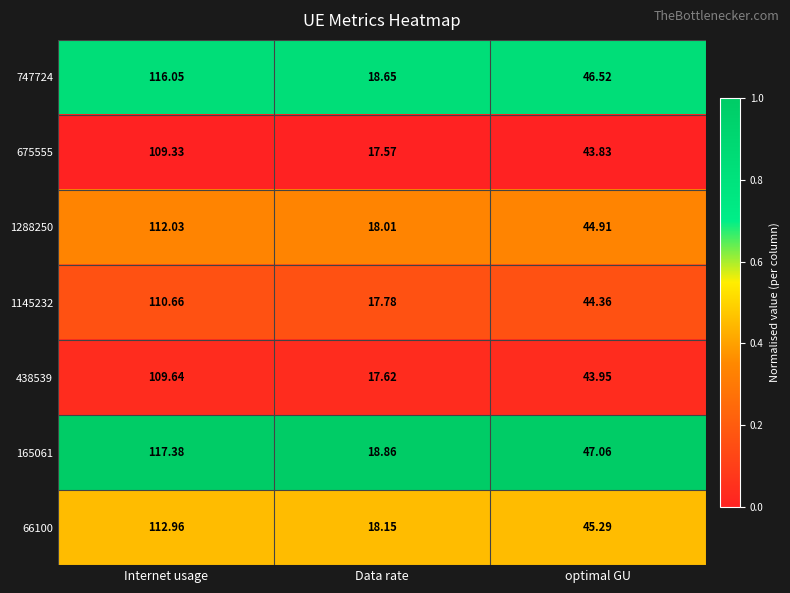

Which series has the largest range (max minus min)?

165061